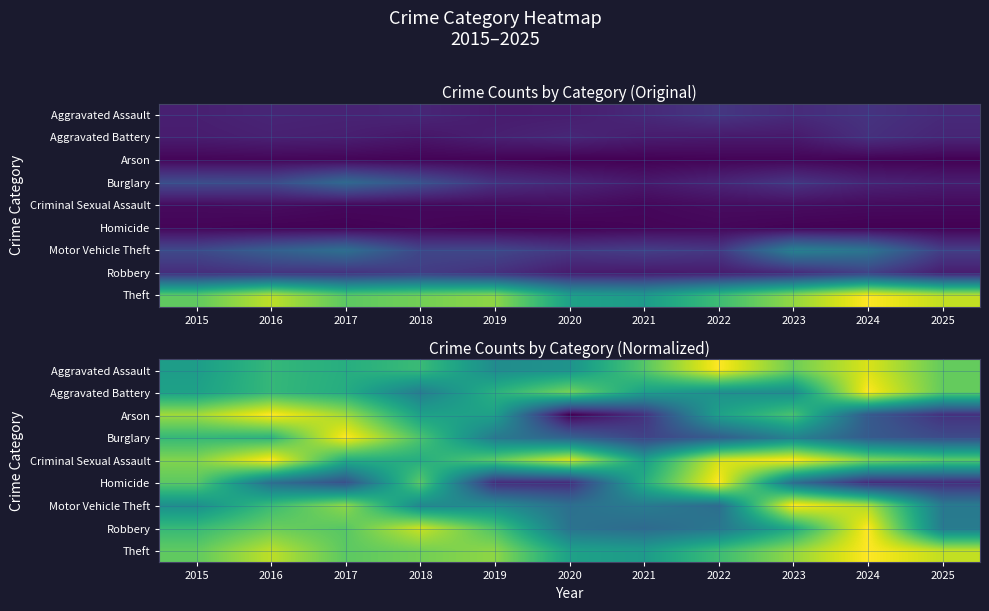

Which category has the lowest value in the Motor Vehicle Theft series?

2022